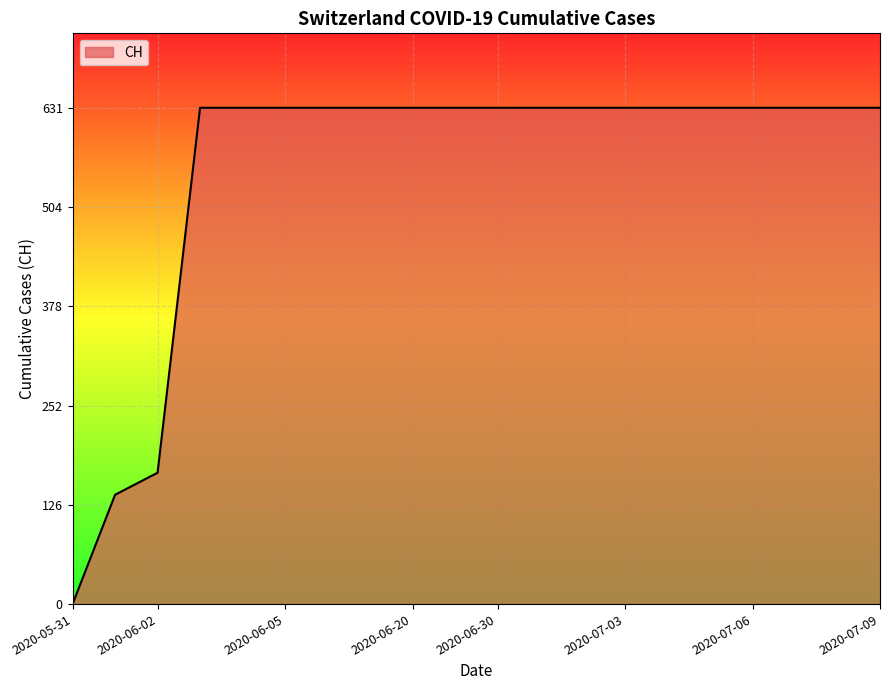

What is the greatest value displayed?

631